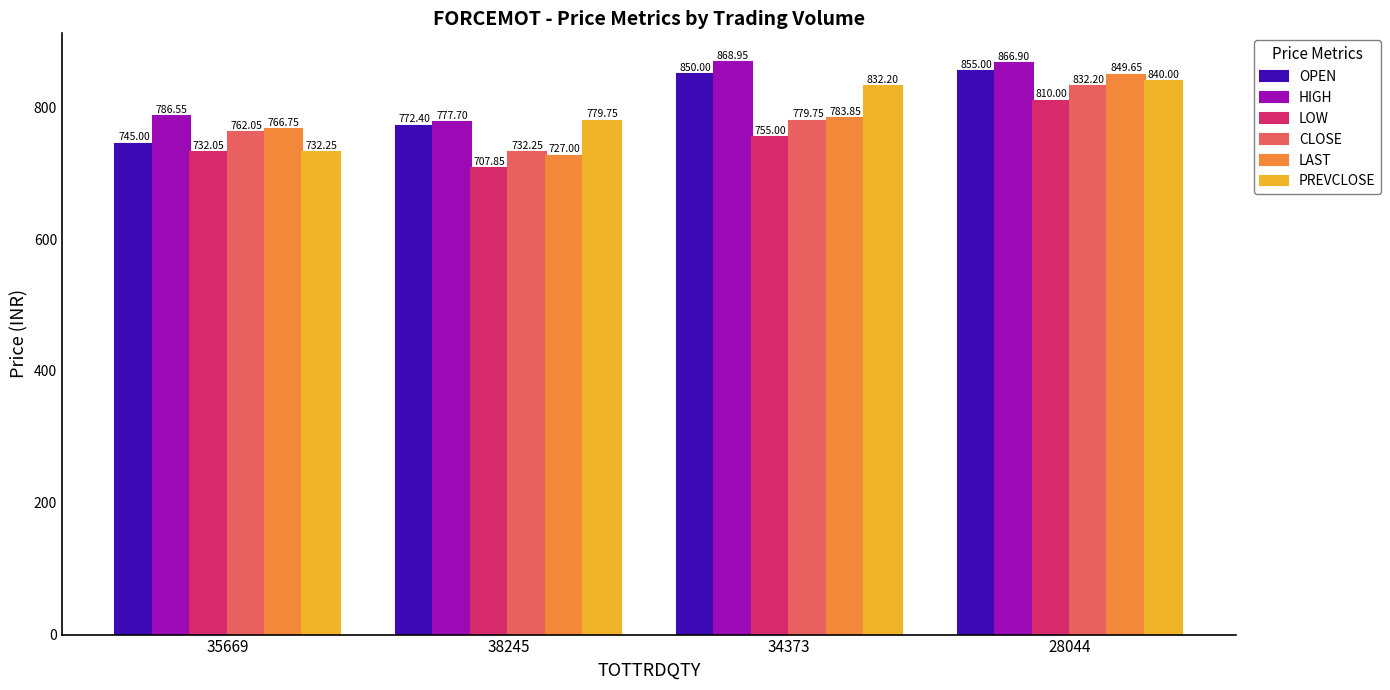

List the labels in order of OPEN value, smallest first.

35669, 38245, 34373, 28044